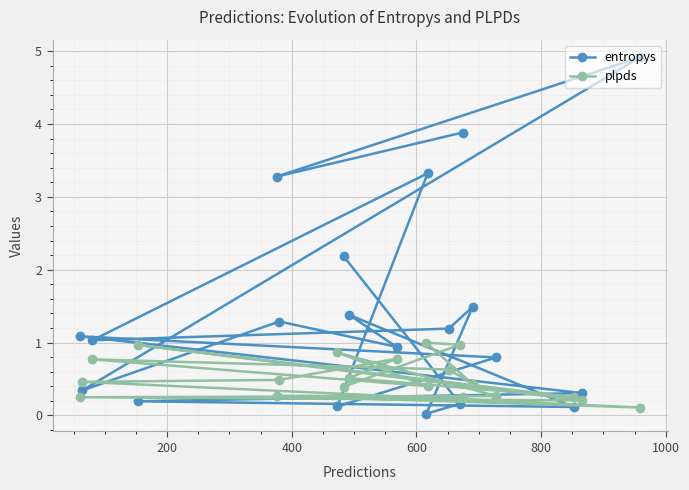

What is the value of the plpds point at the 19th from the left?

0.2